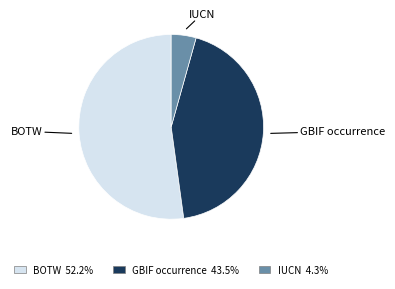

What is the largest slice in the pie chart?

BOTW